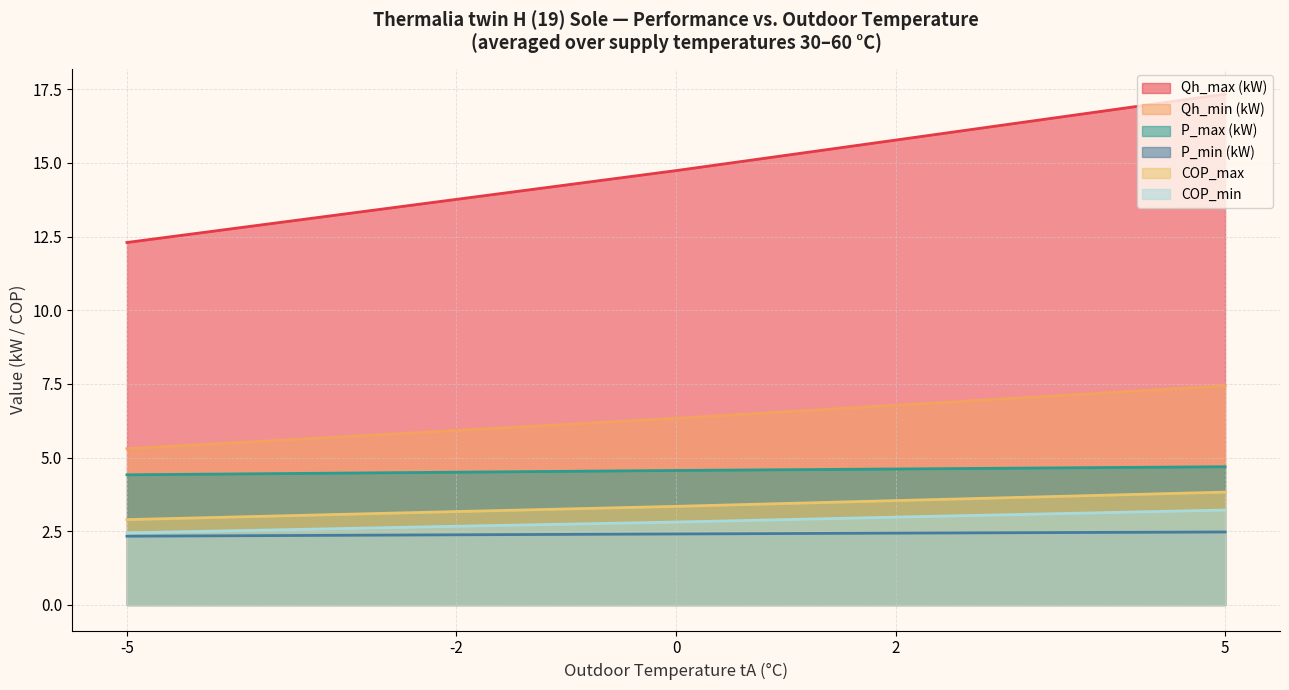

How many lines are shown in the chart?

6